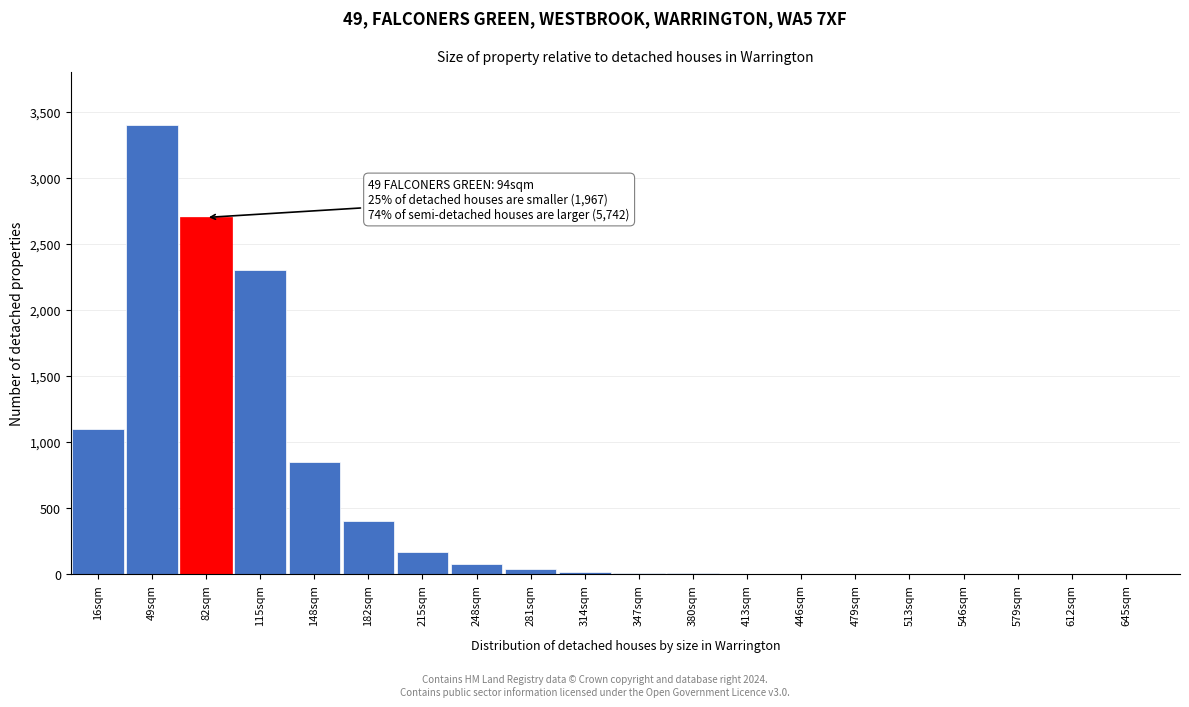

What is the ratio of the value at 82sqm to the value at 115sqm?

1.2